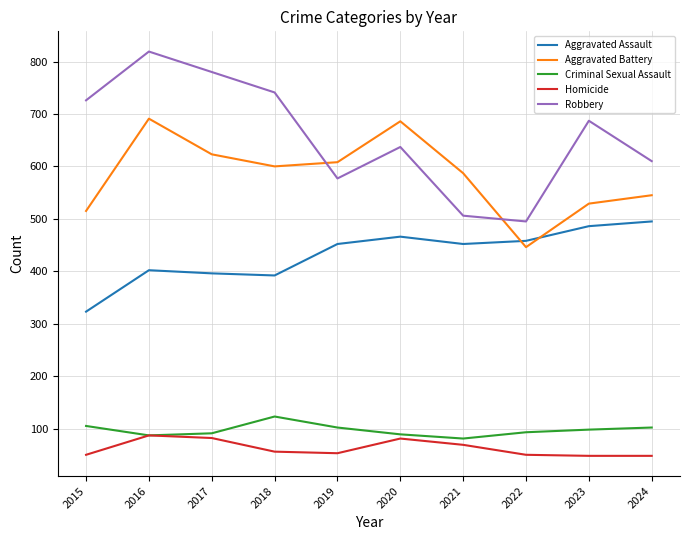

What is the smallest value displayed?

48